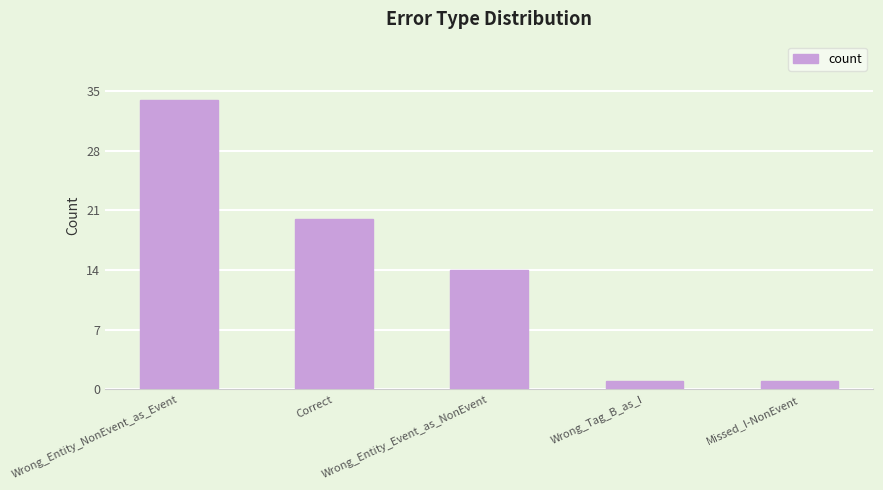

The value at Correct is 20. True or false?

True